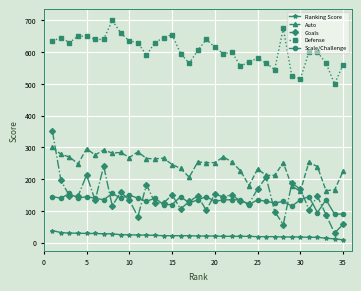

True or false: Goals and Defense cross at least once.

False